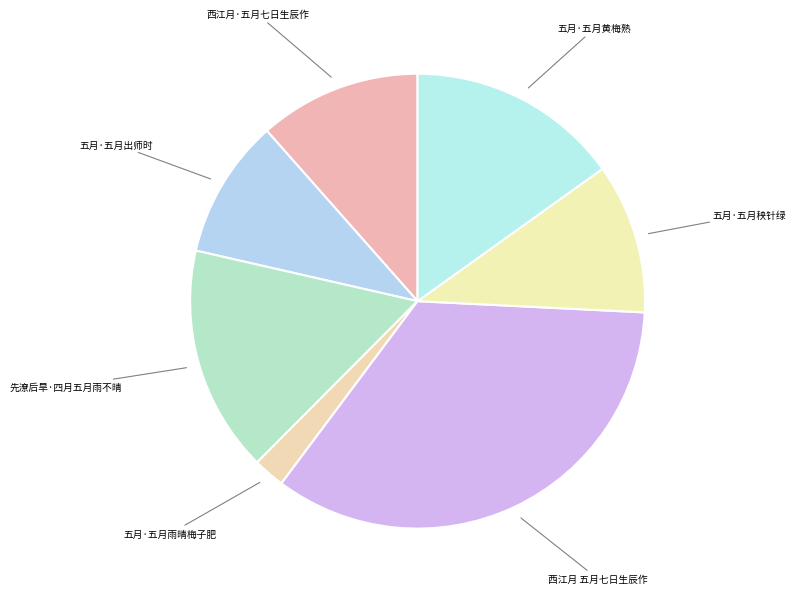

The 五月·五月雨晴梅子肥 slice represents 2% of the pie. True or false?

True